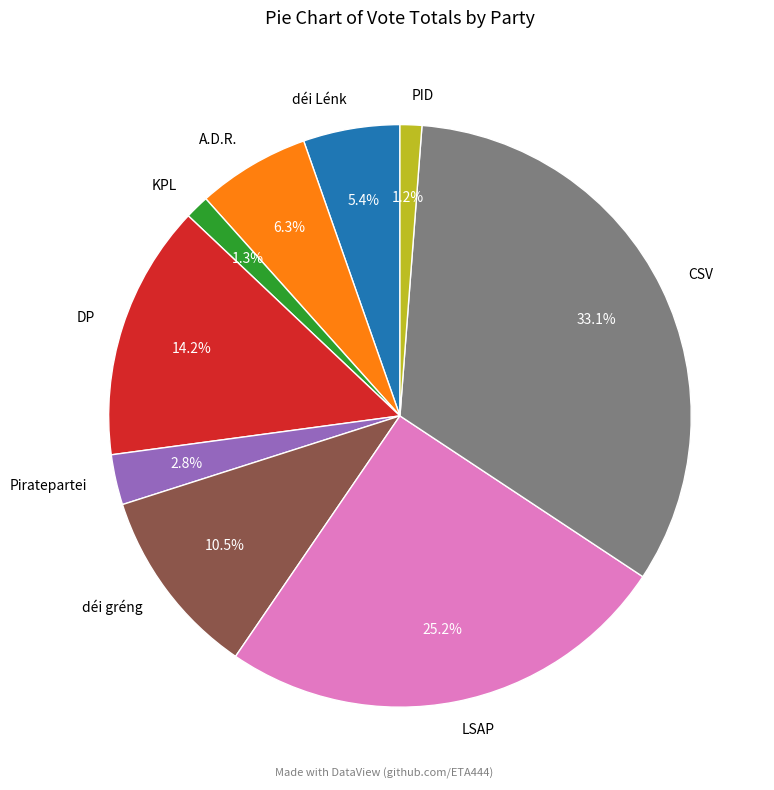

What is the total percentage of LSAP and PID?

26.4%